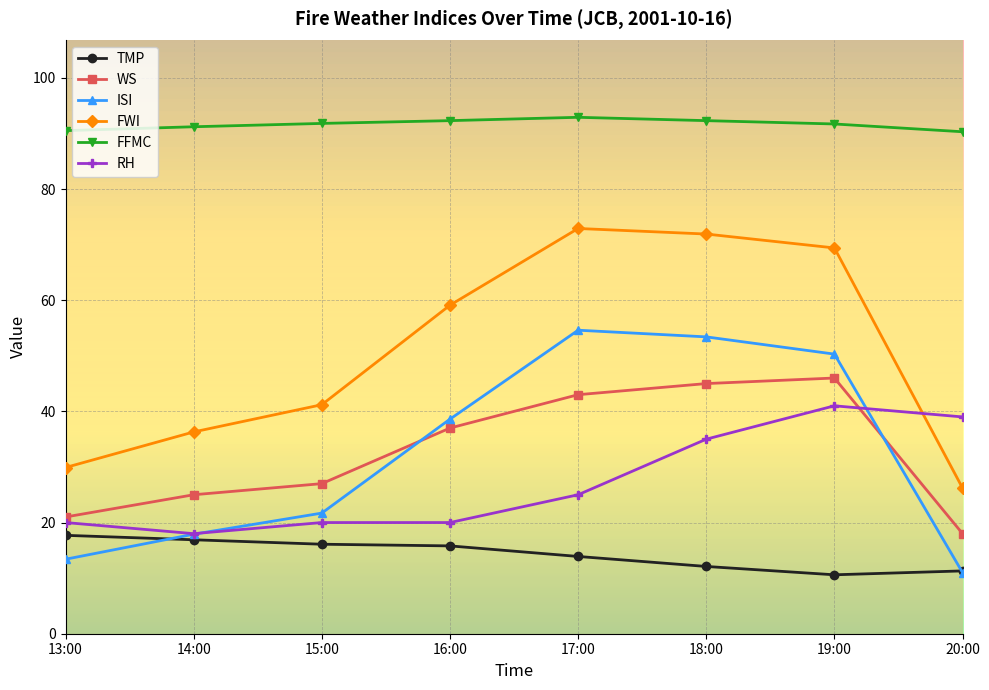

The value of FWI at 19:00 is 35.7. True or false?

False